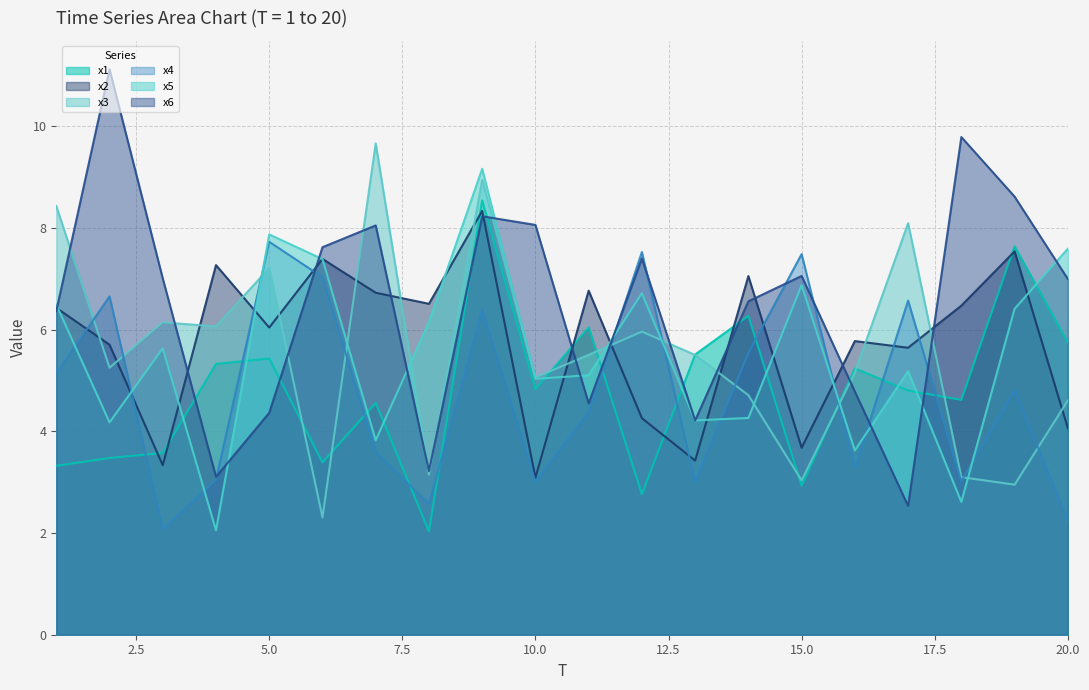

What are all the series names shown in the legend?

x1, x2, x3, x4, x5, x6